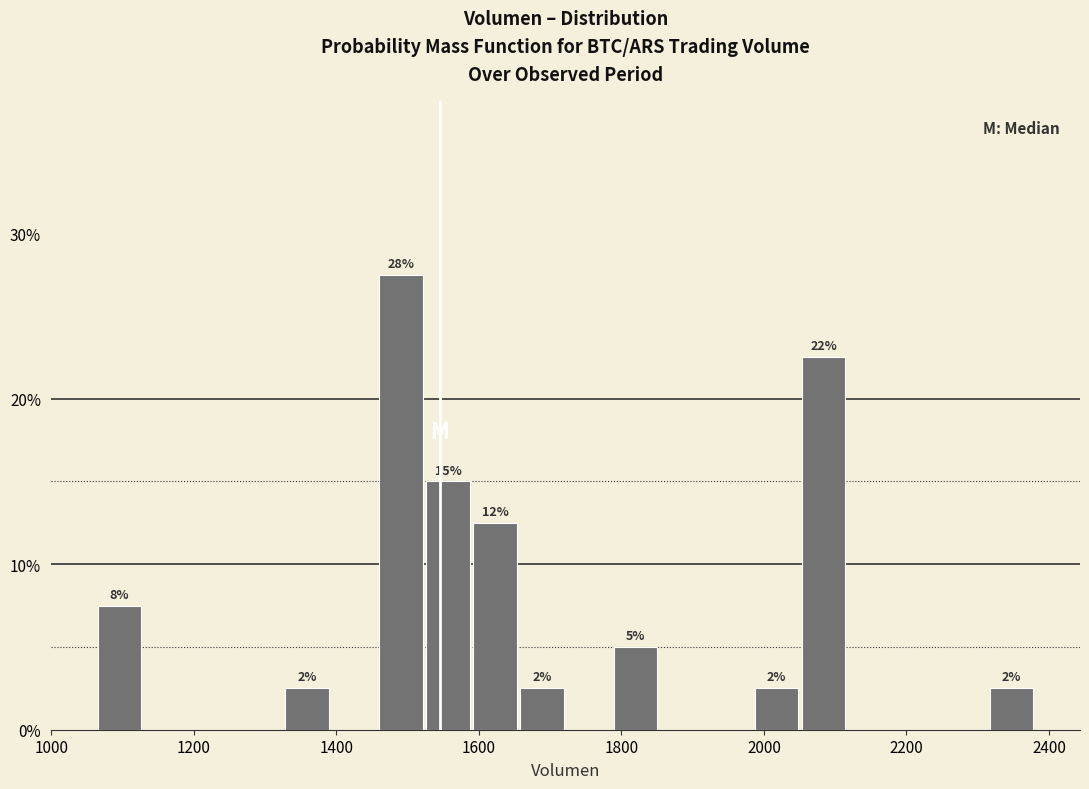

Read against the x-axis, roughly where is the centre of the tallest bar?

1500